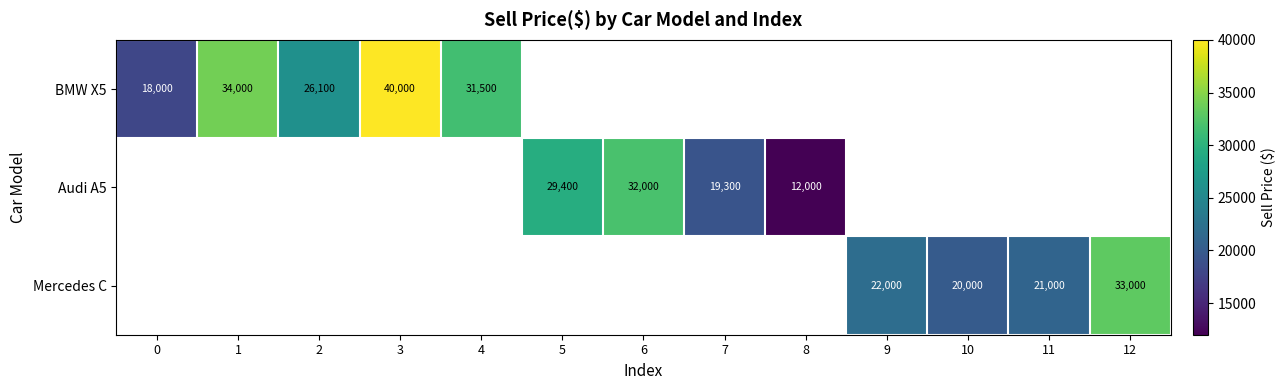

Which label corresponds to the smallest value in the chart?

8